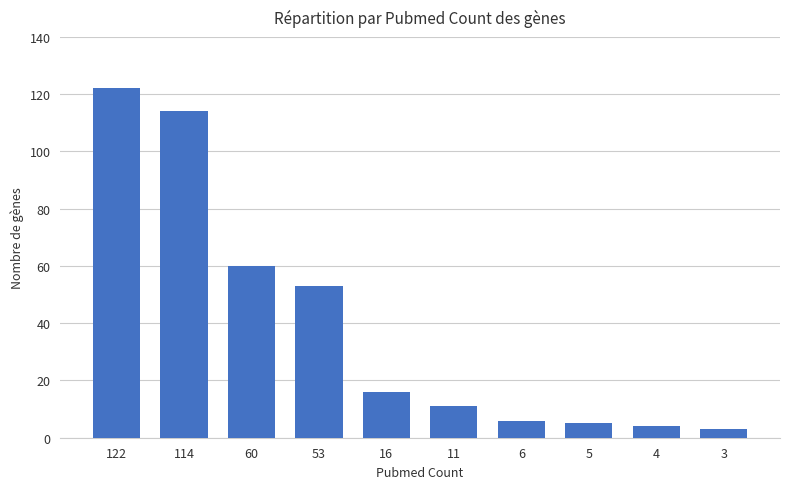

What is the change in value from 114 to 53?

-61